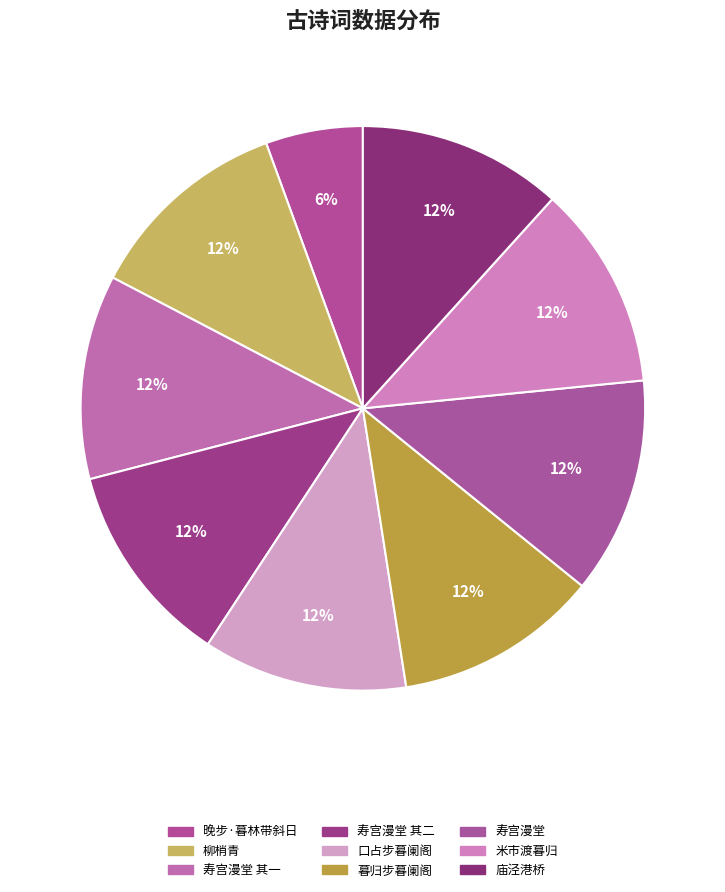

What is the smallest slice in the pie chart?

晚步·暮林带斜日